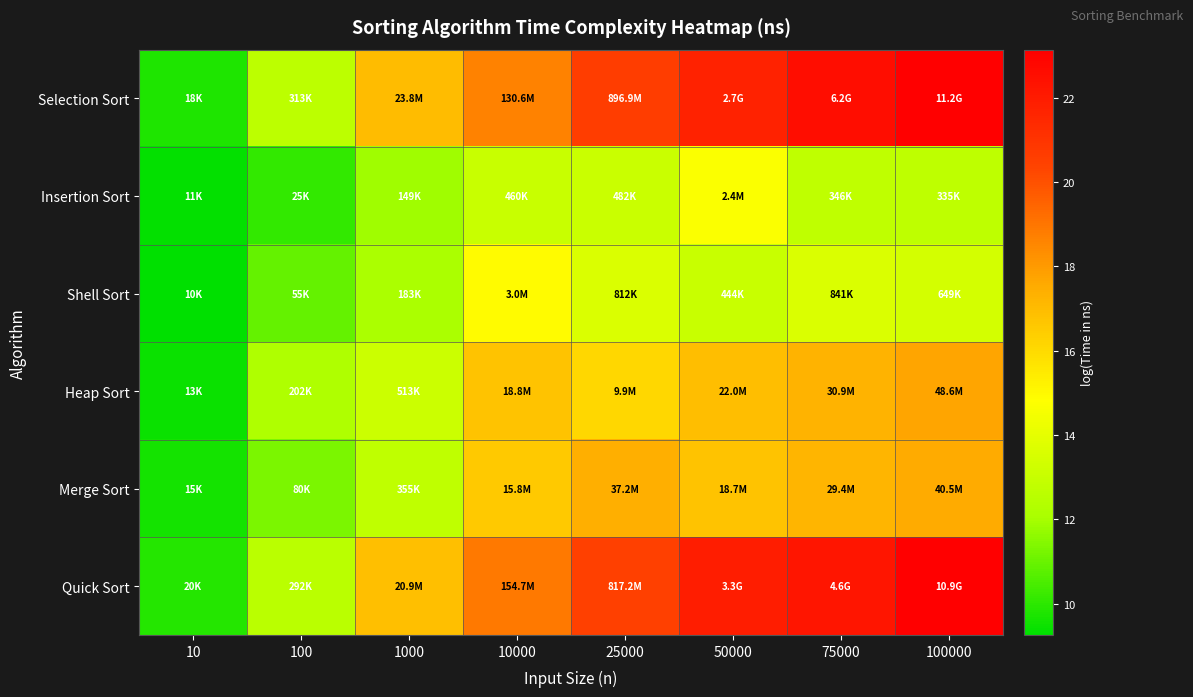

Reading left to right, list all the values displayed in this chart.

Selection Sort: 10=9.8	100=12.7	1000=17.0	10000=18.7	25000=20.6	50000=21.7	75000=22.5	100000=23.1
Insertion Sort: 10=9.3	100=10.1	1000=11.9	10000=13.0	25000=13.1	50000=14.7	75000=12.8	100000=12.7
Shell Sort: 10=9.3	100=10.9	1000=12.1	10000=14.9	25000=13.6	50000=13.0	75000=13.6	100000=13.4
Heap Sort: 10=9.4	100=12.2	1000=13.1	10000=16.7	25000=16.1	50000=16.9	75000=17.2	100000=17.7
Merge Sort: 10=9.6	100=11.3	1000=12.8	10000=16.6	25000=17.4	50000=16.7	75000=17.2	100000=17.5
Quick Sort: 10=9.9	100=12.6	1000=16.9	10000=18.9	25000=20.5	50000=21.9	75000=22.2	100000=23.1